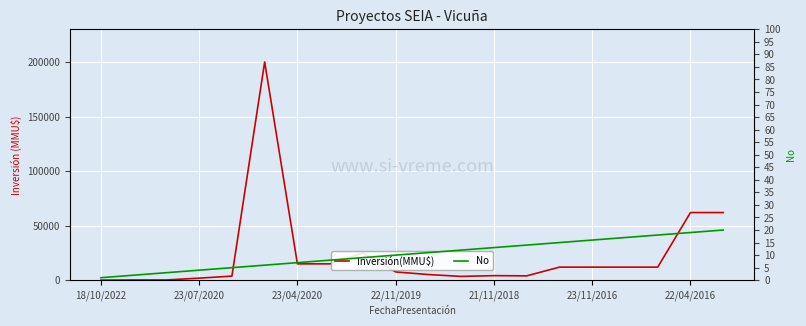

What is the spread (max minus min) of values at 23/07/2020?

248